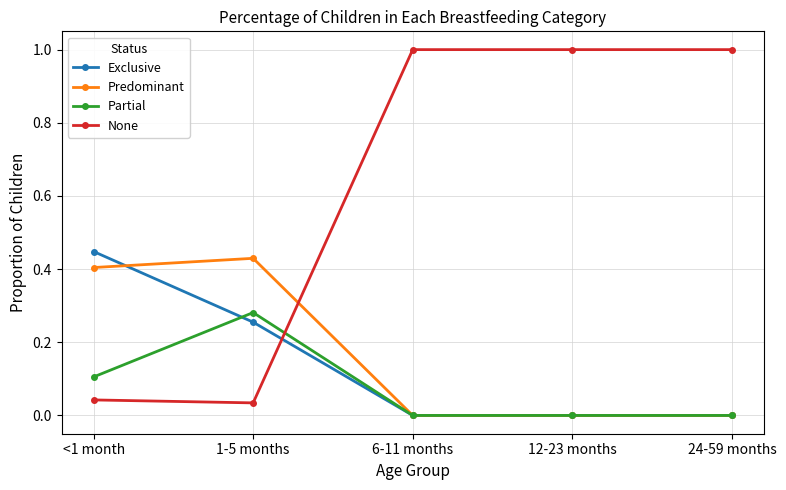

The Predominant series shows 0.0 at 6-11 months. True or false?

True